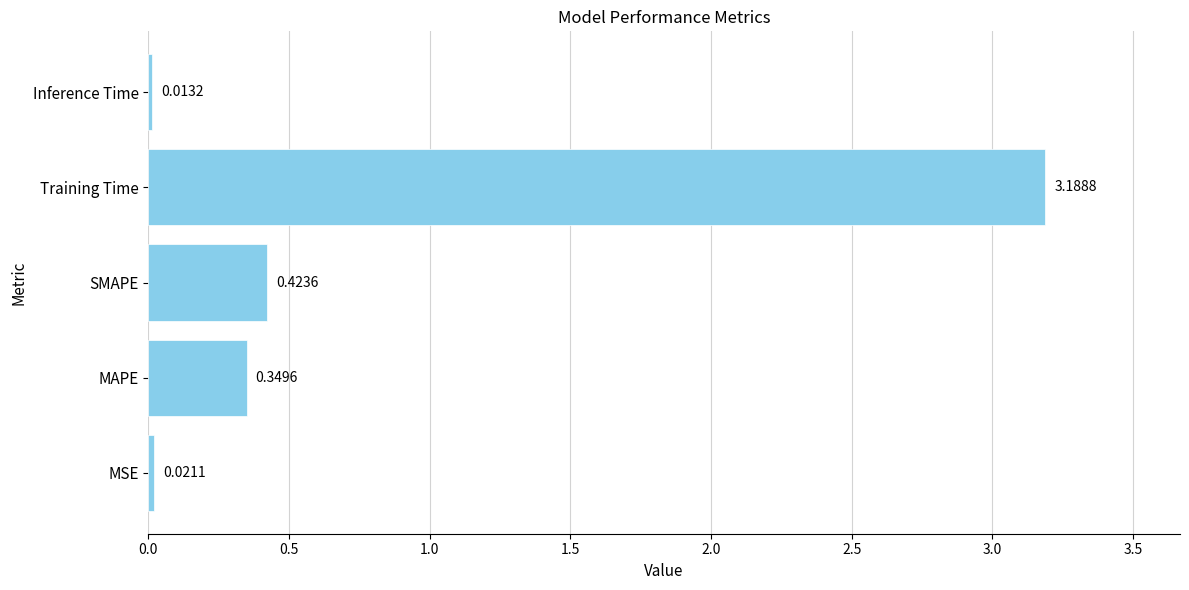

What is the sum of all values?

4.0